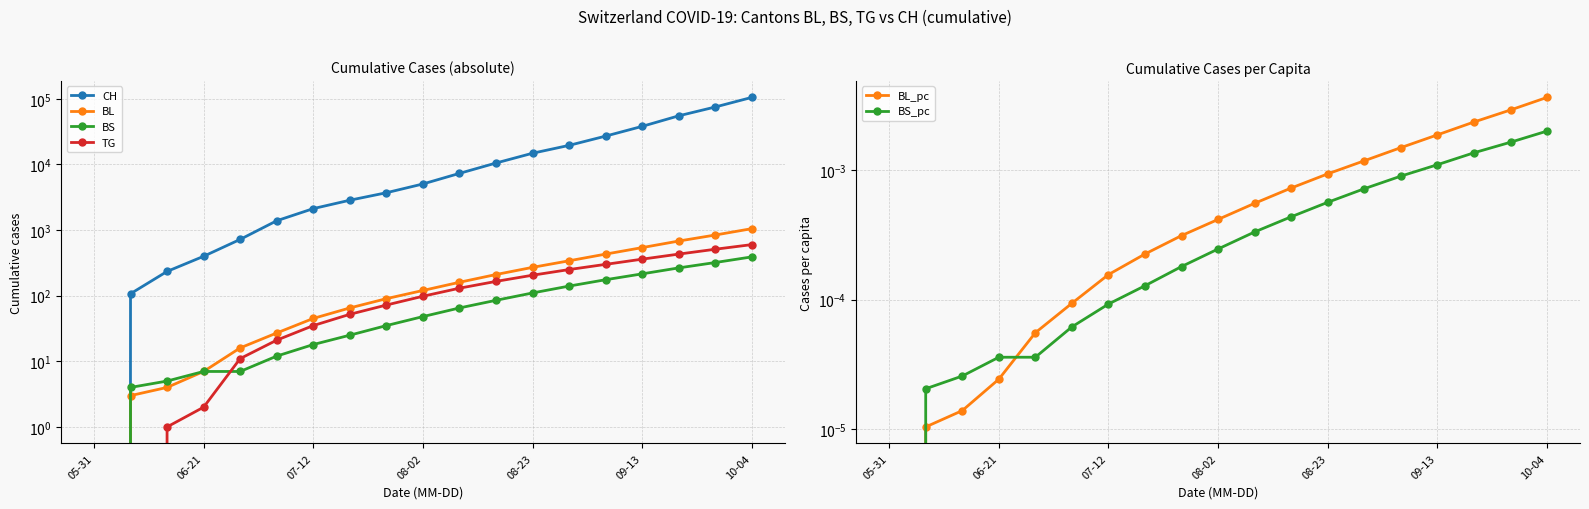

What is the average value of the TG series?

170.6